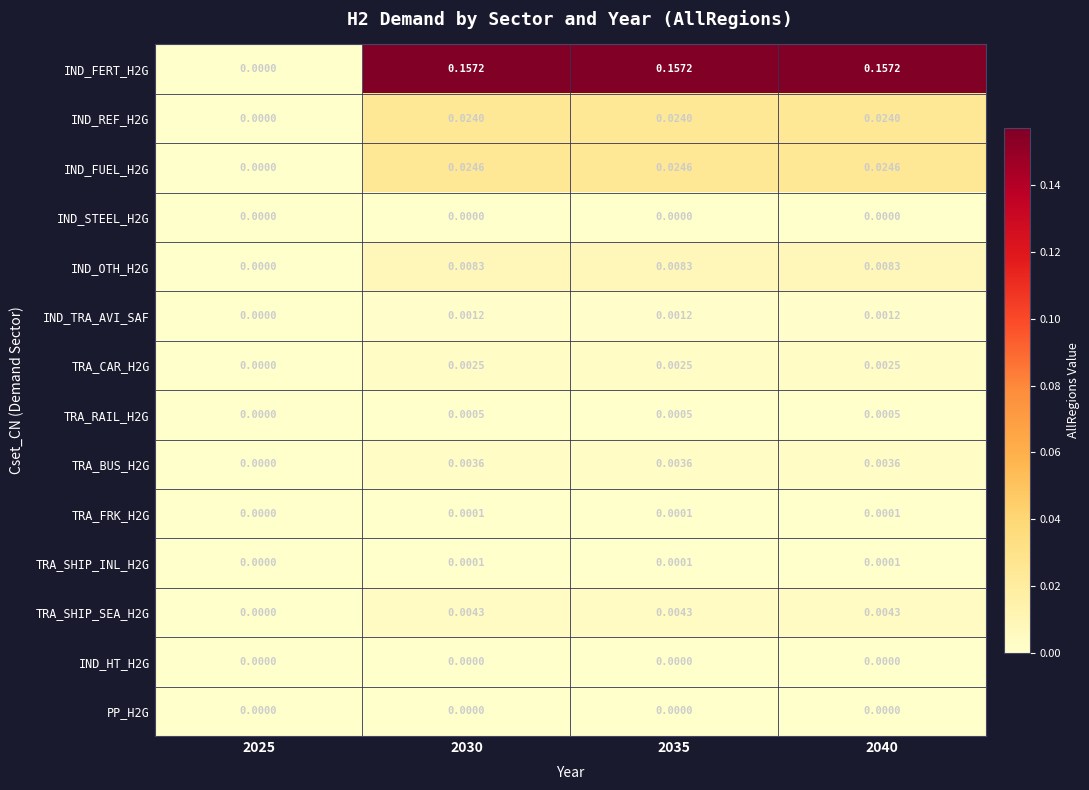

Is the value of TRA_FRK_H2G at 2030 greater than the value of PP_H2G at 2030?

Yes